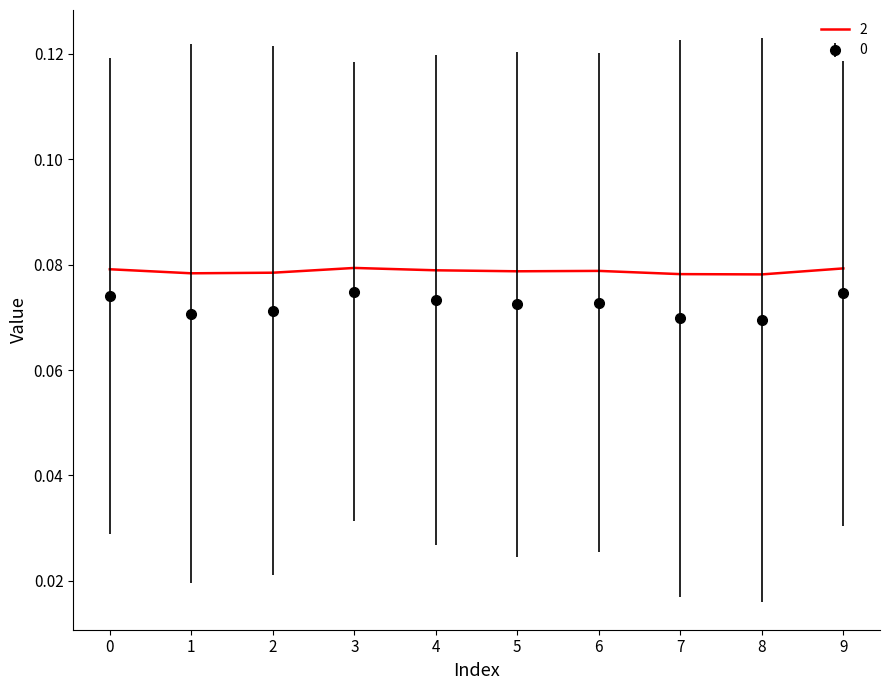

Is the value of 2 at 3 greater than the value of 0 at 3?

Yes